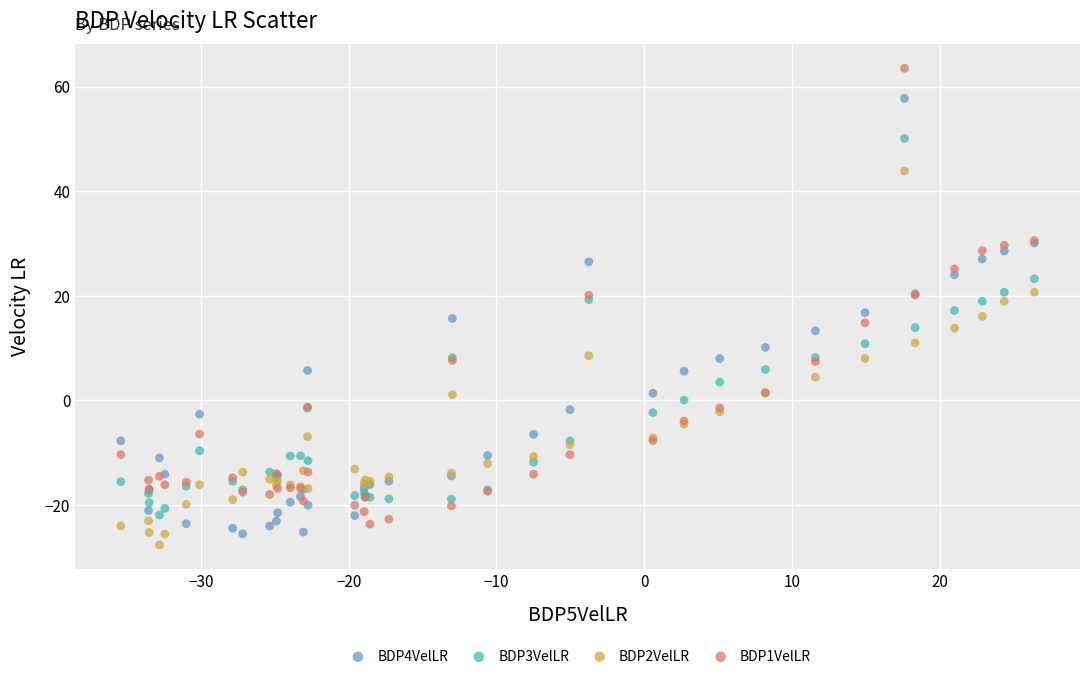

Which series has the largest Y range (max minus min)?

BDP1VelLR